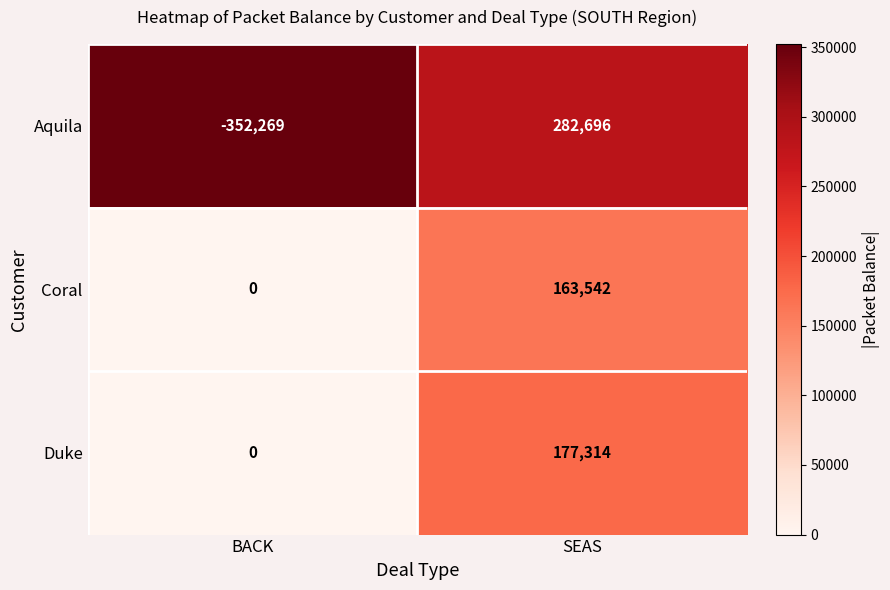

Rank the series at SEAS from lowest to highest value.

Coral, Duke, Aquila